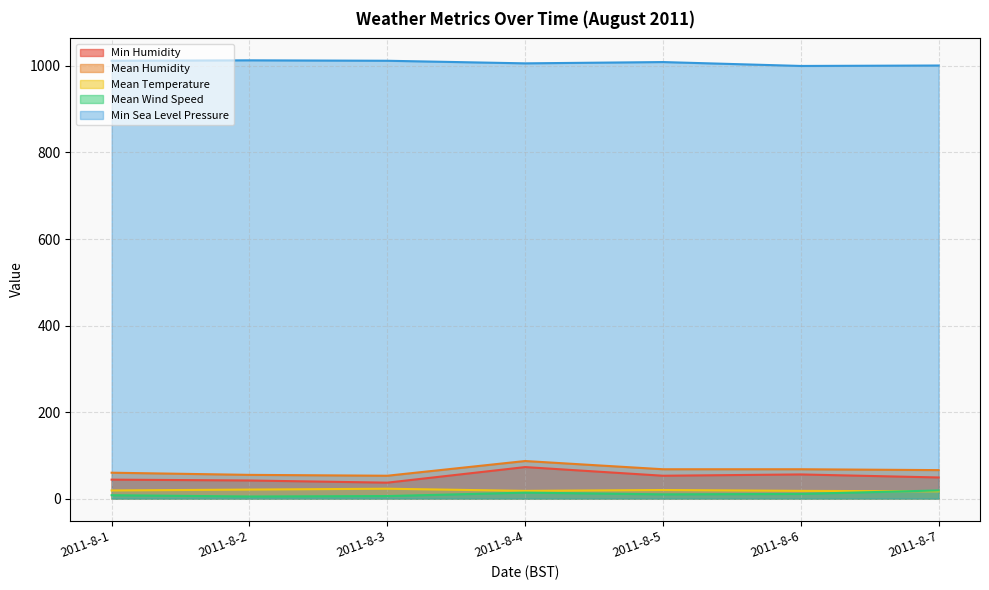

Which has a higher value, 2011-8-6 or 2011-8-2?

2011-8-6